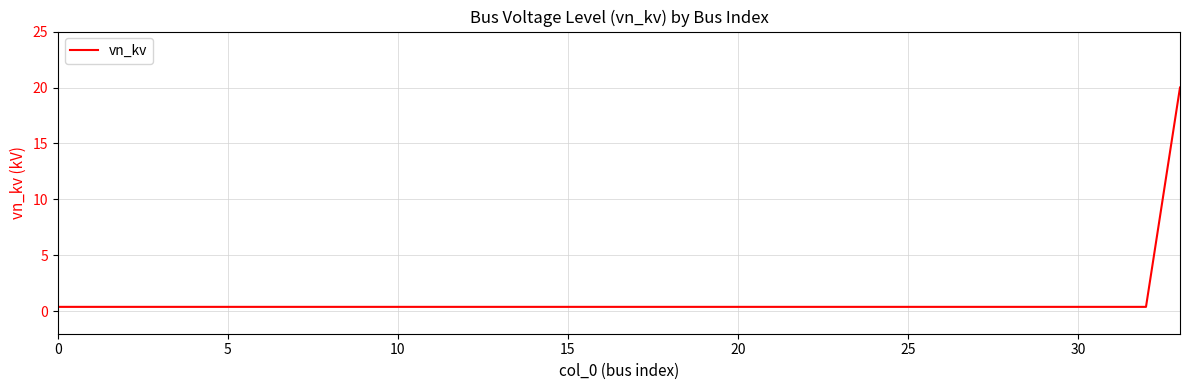

What is the difference between the maximum and minimum values?

19.6